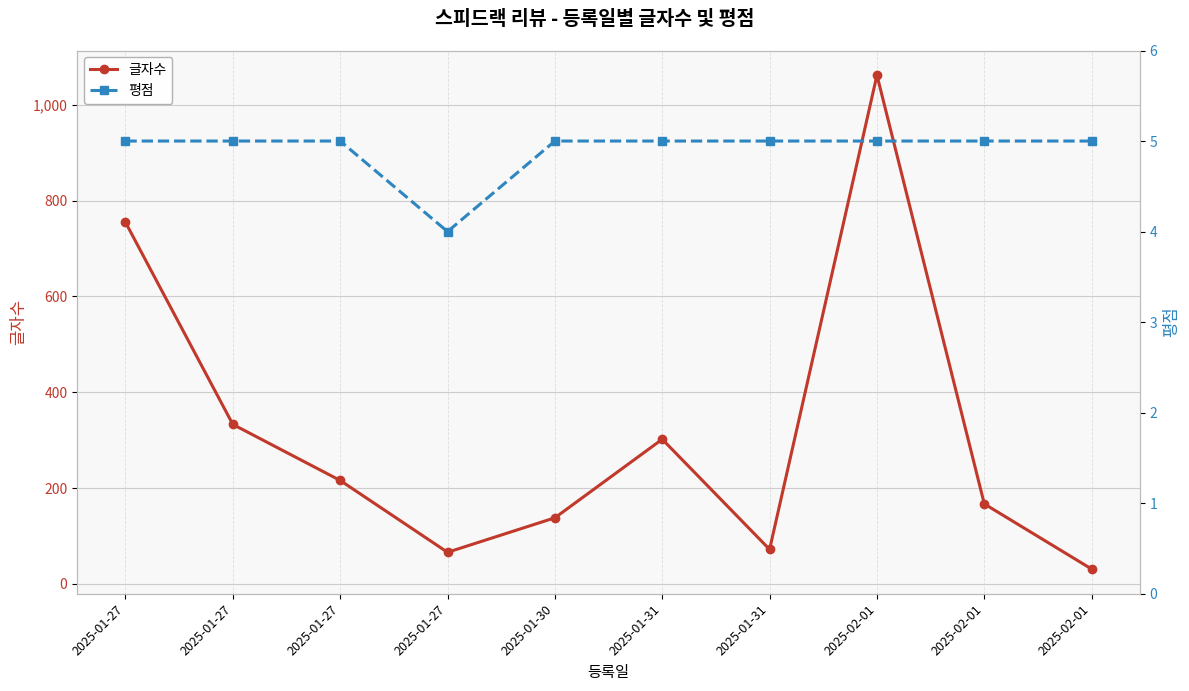

How many lines are shown in the chart?

2